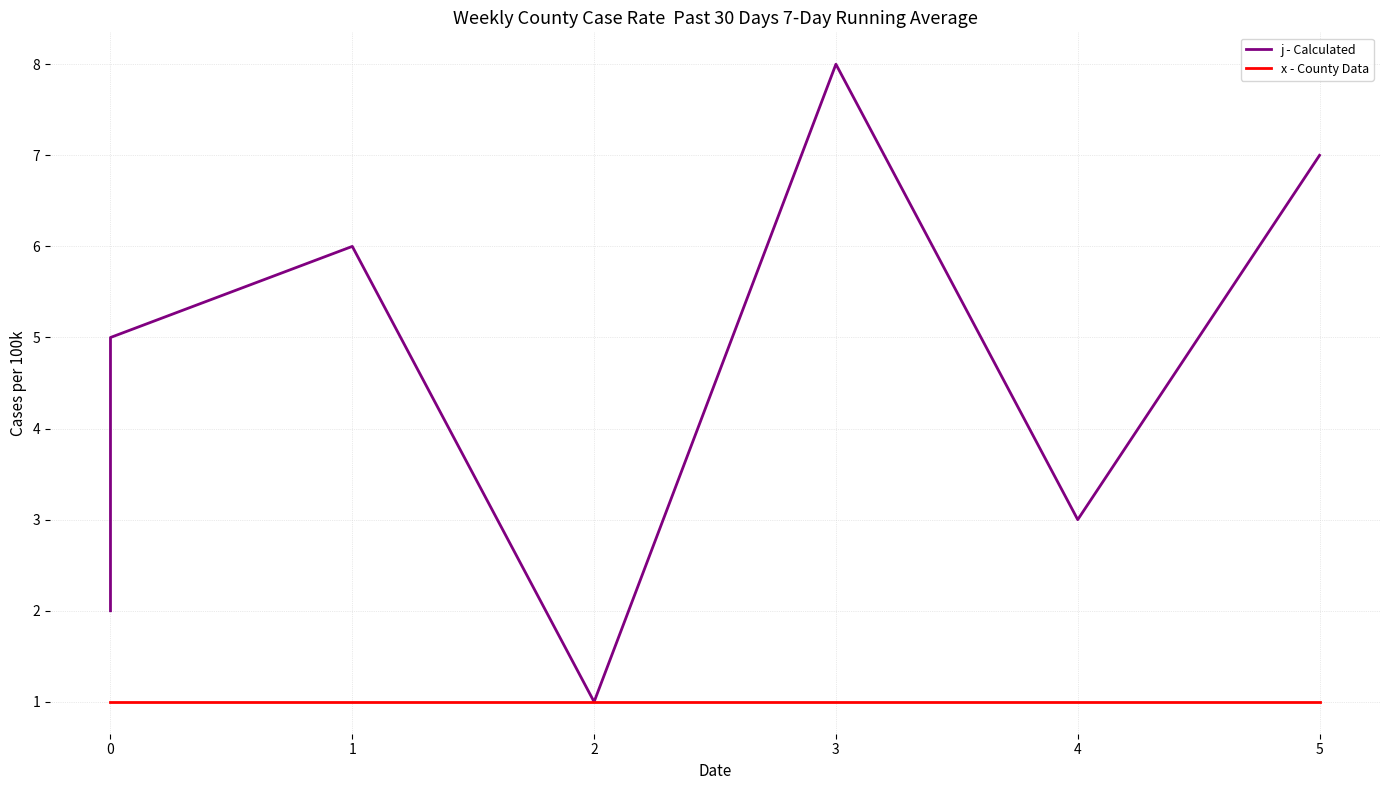

At how many categories does at least one series exceed 4?

4